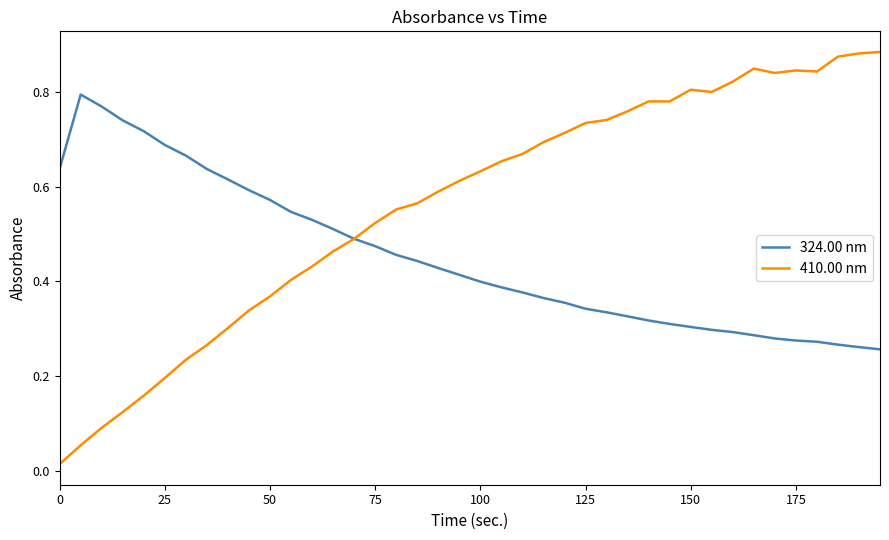

Which series has the largest total across all categories?

410.00 nm